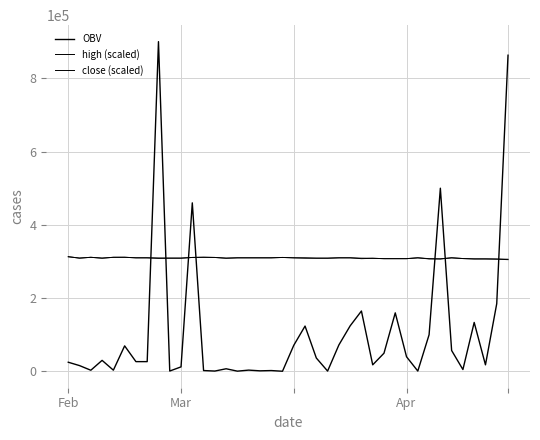

How many lines are shown in the chart?

3